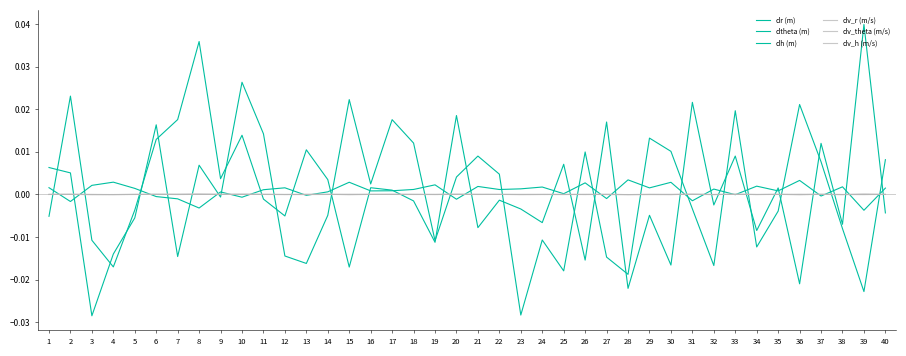

How many lines are shown in the chart?

6